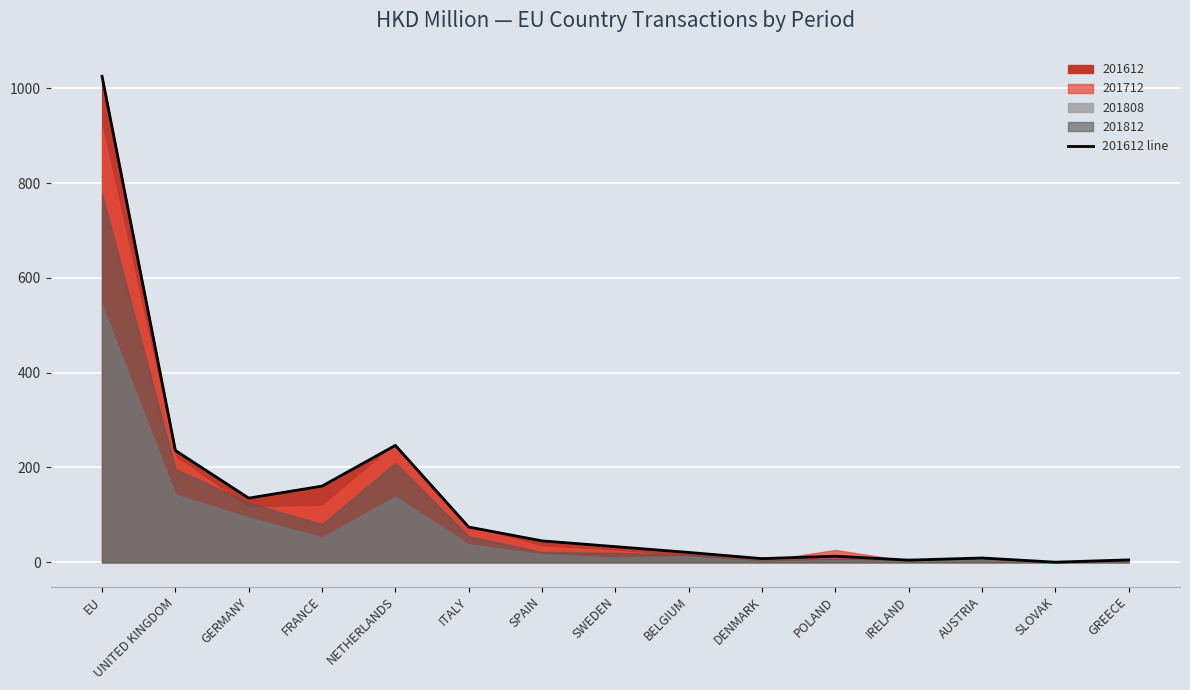

What position from the left is GREECE?

15